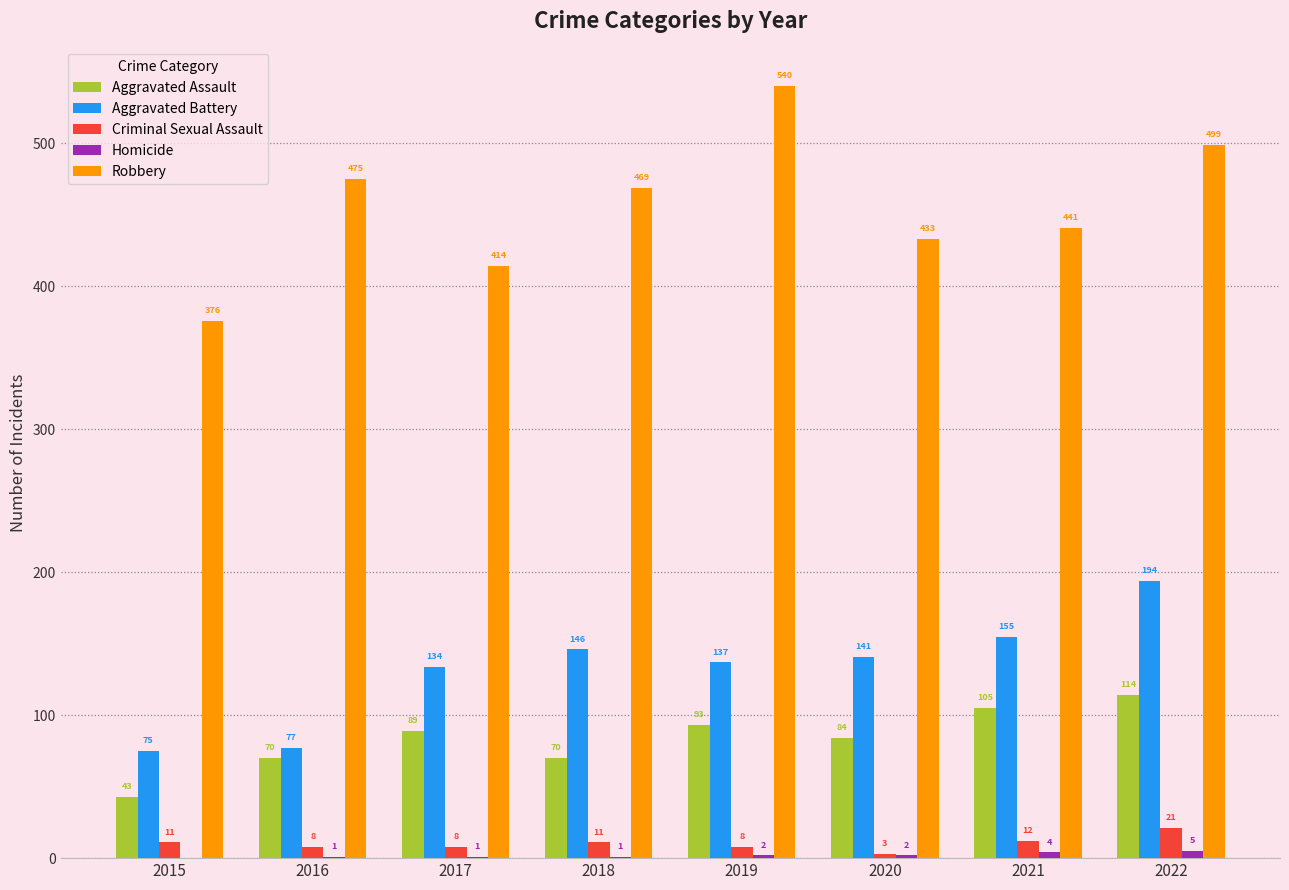

What is the spread (max minus min) of values at 2016?

474